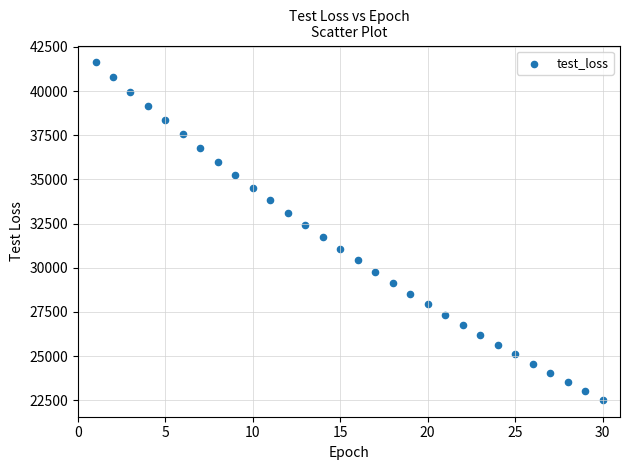

What is the range of X values (max minus min)?

29.0